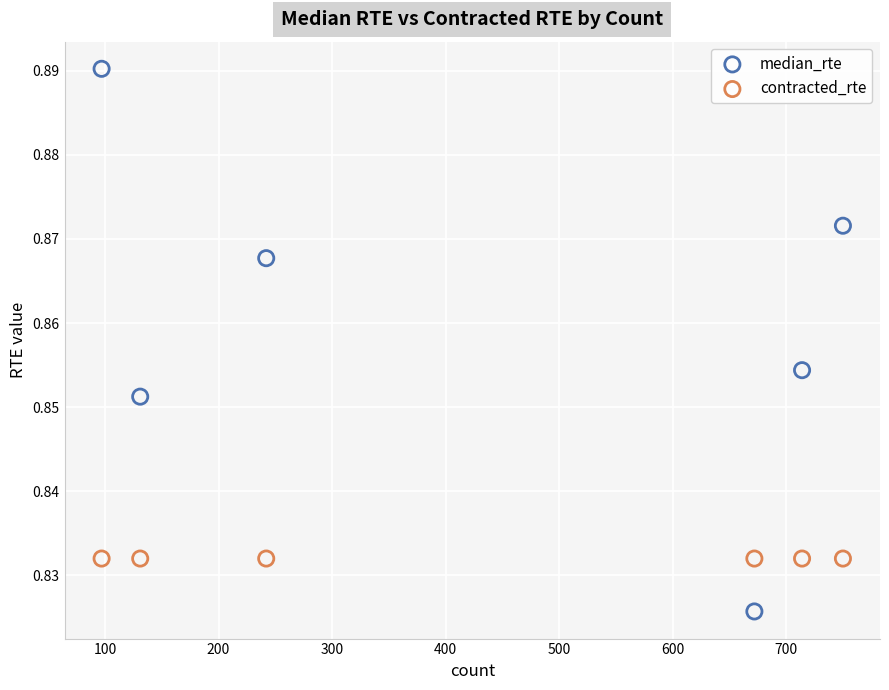

Which series contains the lowest Y value?

median_rte